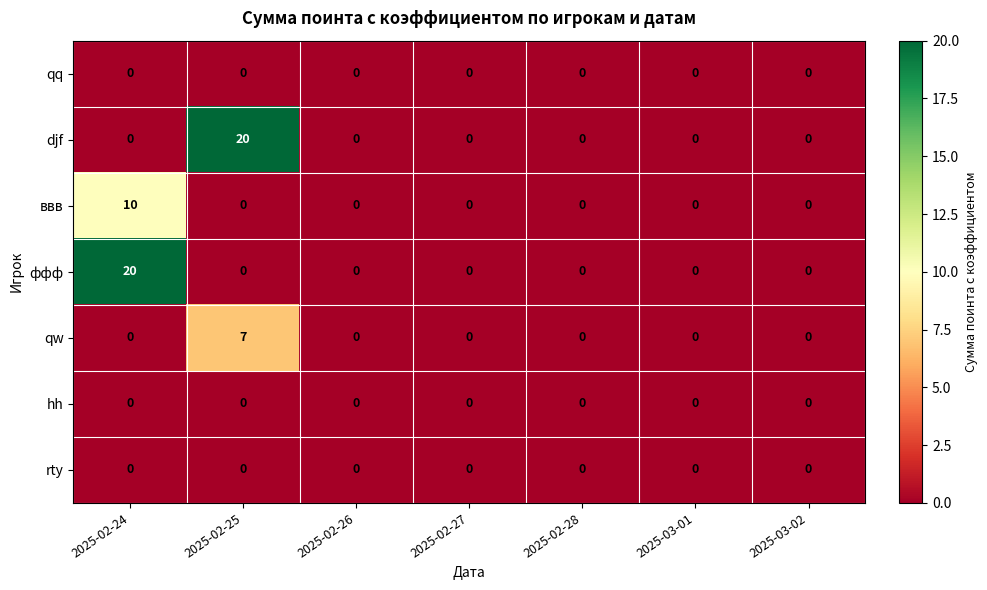

What is the spread (max minus min) of values at 2025-02-25?

20